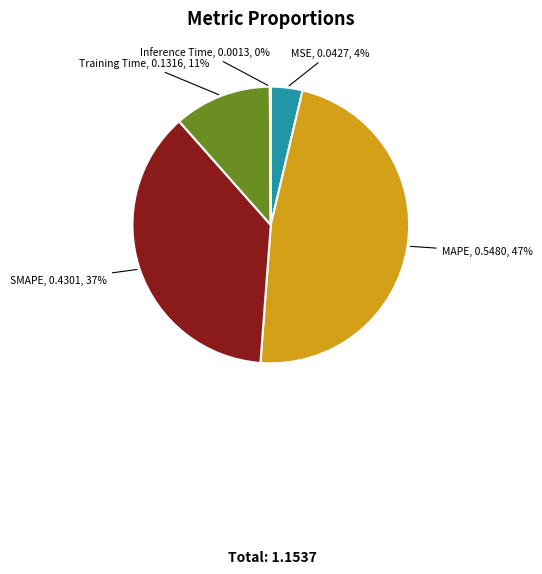

To the nearest percent, what is the difference between the largest and smallest slice percentages?

47%